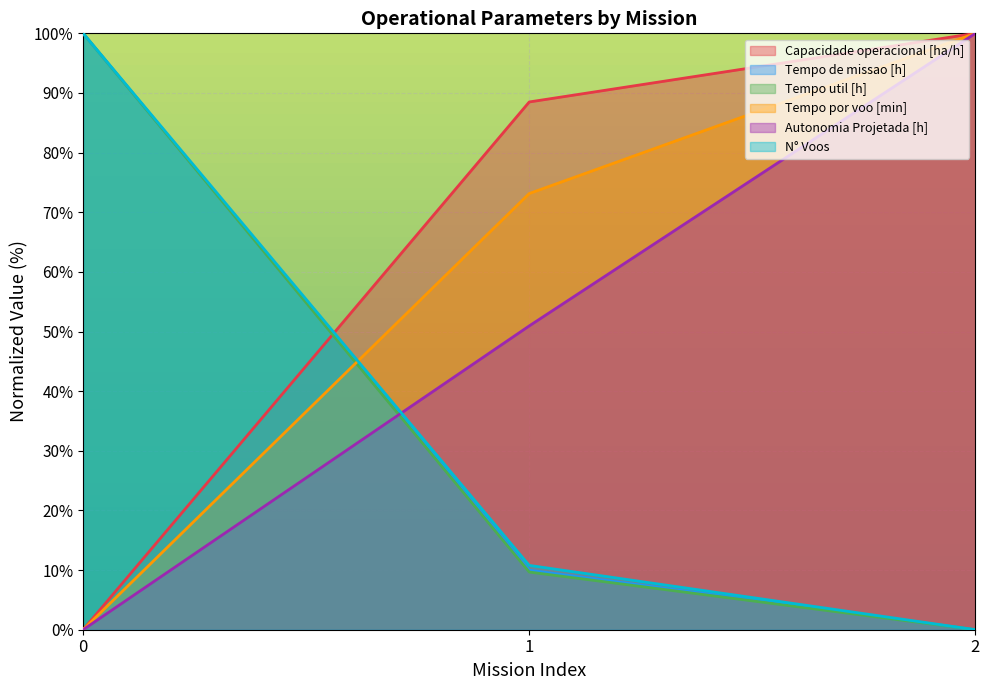

How many lines are shown in the chart?

6